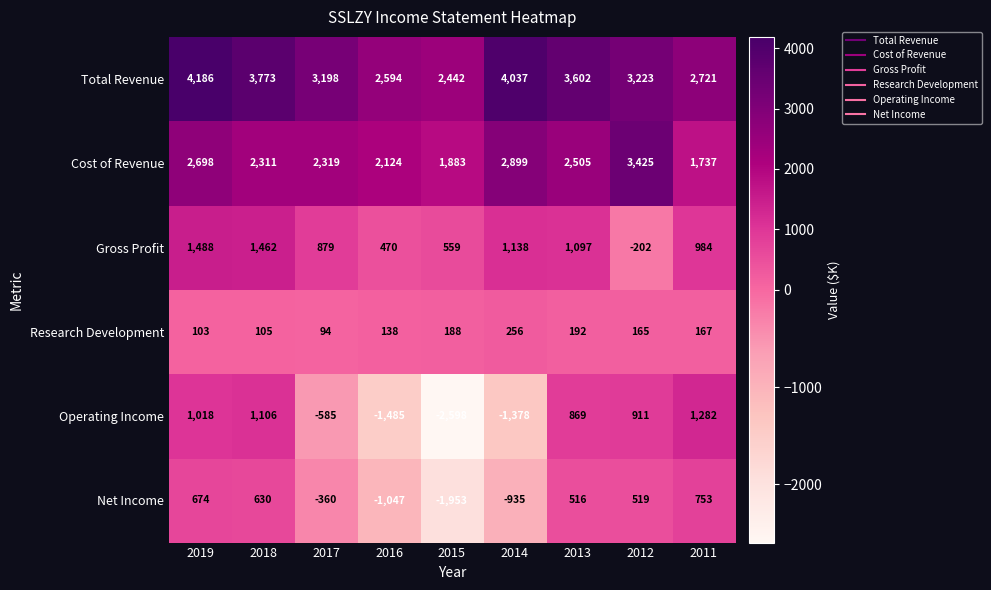

Rank the series by their maximum value, from highest to lowest.

Total Revenue, Cost of Revenue, Gross Profit, Operating Income, Net Income, Research Development